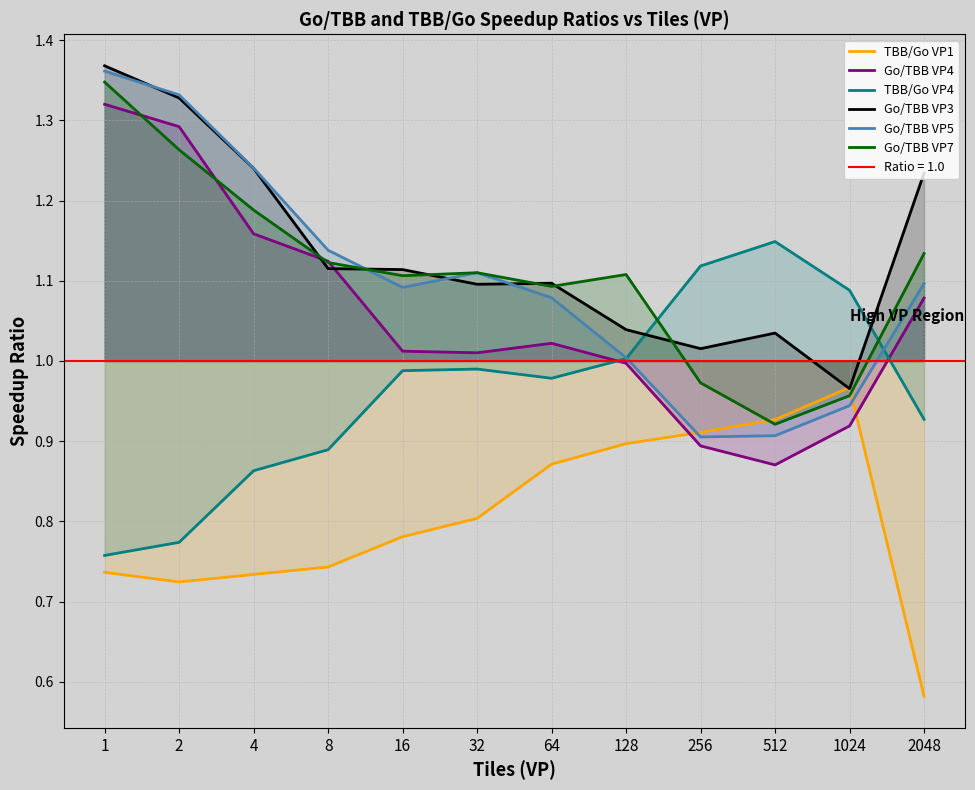

How many interior local valleys does the TBB/Go VP4 series have?

1